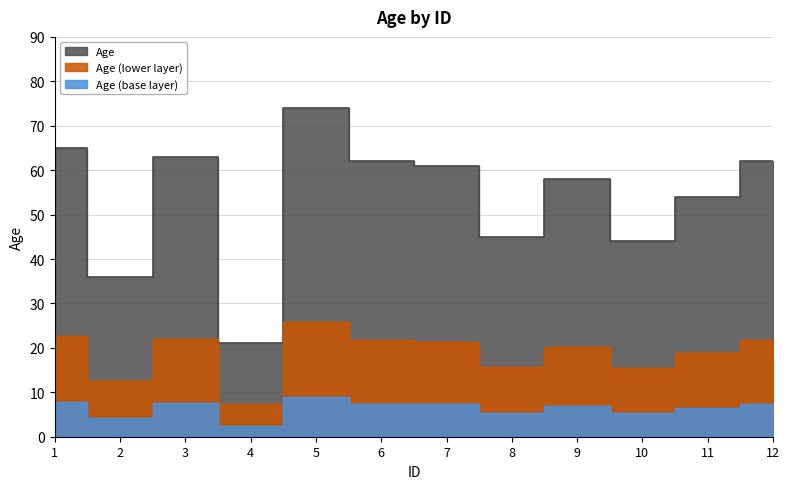

What is the greatest value displayed?

74